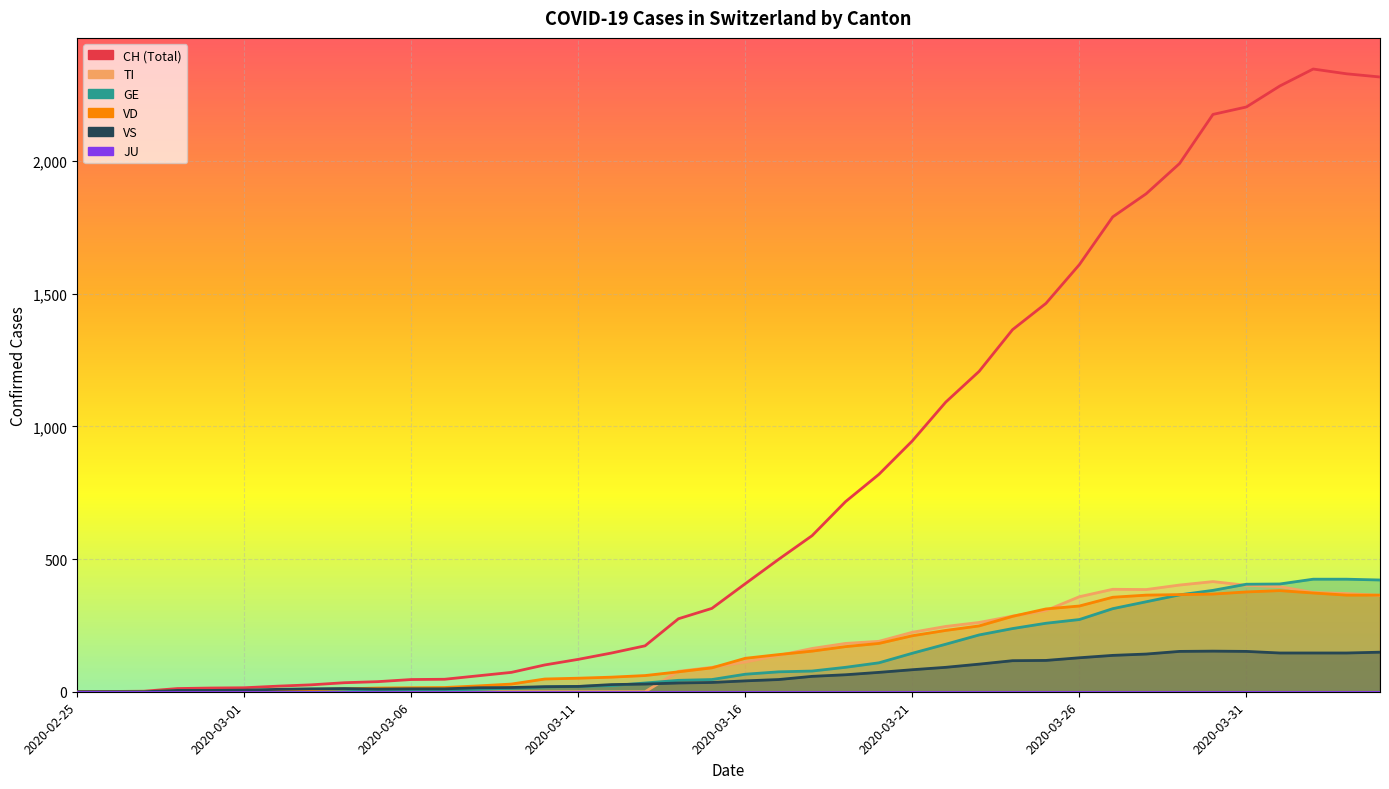

At which label does CH first exceed 407?

21